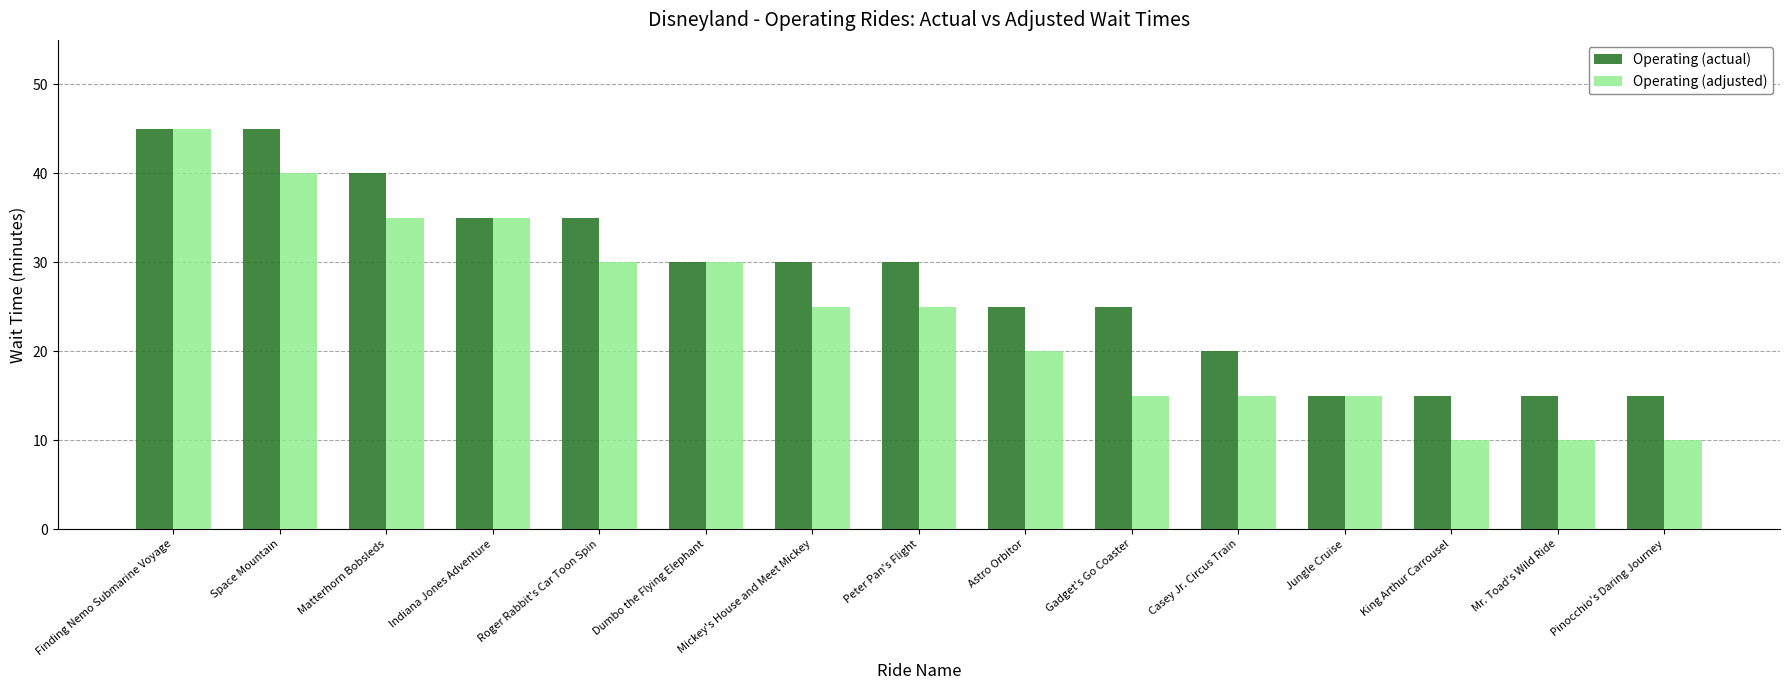

Reading right to left, transcribe all the data shown in this chart.

Operating (actual): 15	15	15	15	20	25	25	30	30	30	35	35	40	45	45
Operating (adjusted): 10	10	10	15	15	15	20	25	25	30	30	35	35	40	45